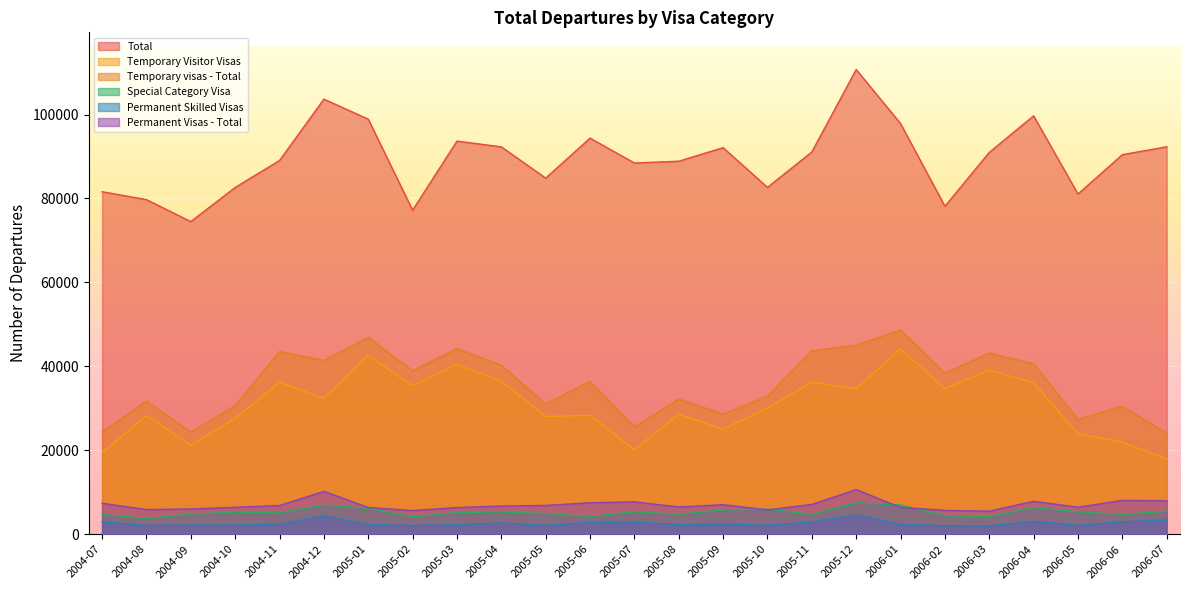

What is the smallest value displayed?

1960